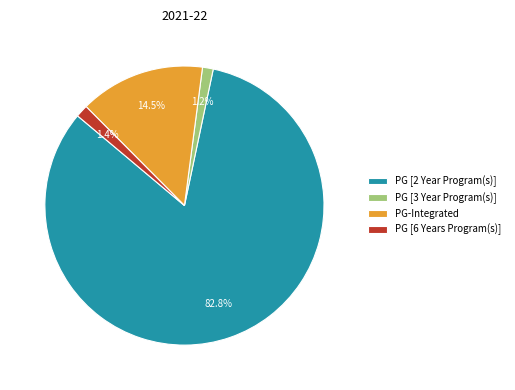

What portion of the pie excludes PG [3 Year Program(s)]?

98.8%